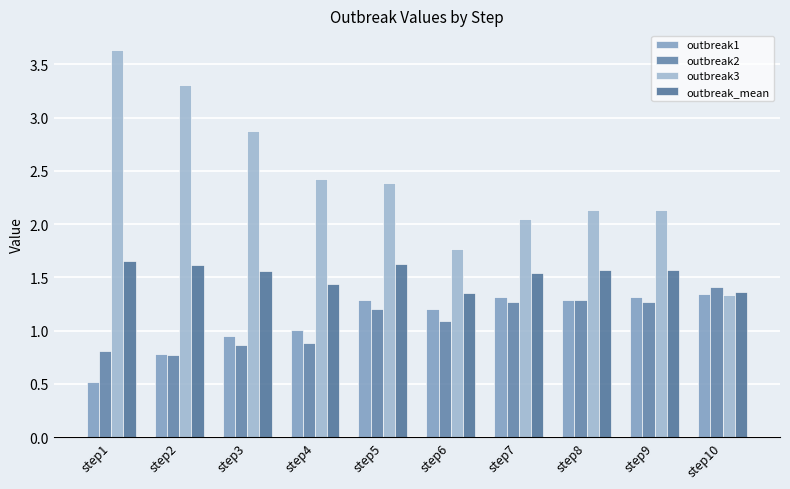

Which series has the largest range (max minus min)?

outbreak3